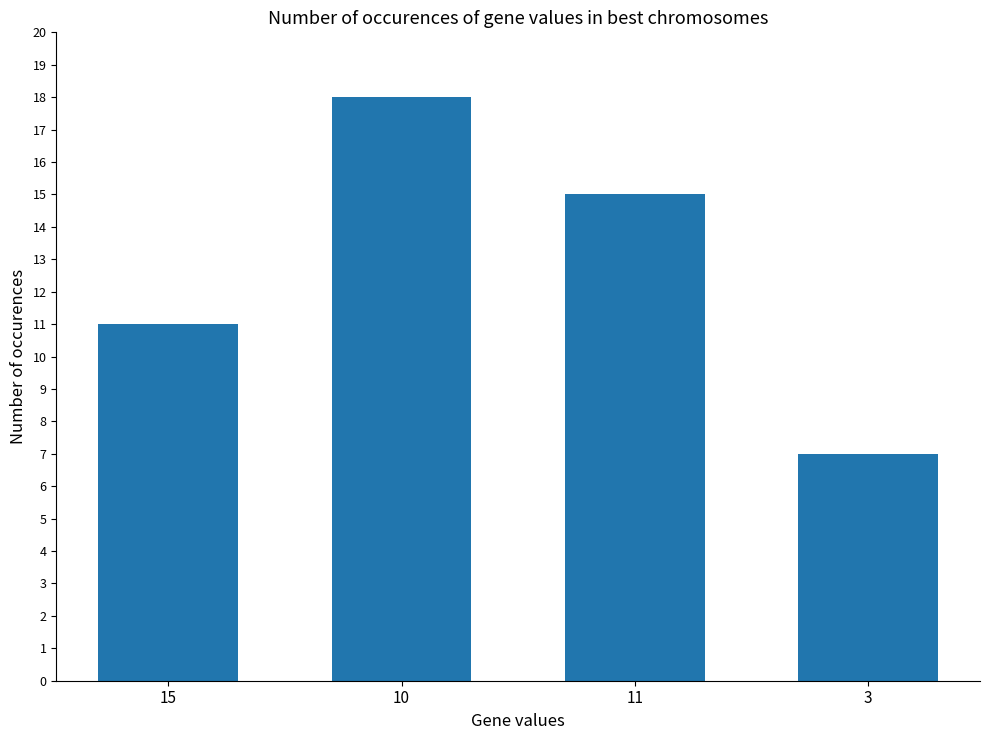

Is it true that the value at 11 is 15?

True